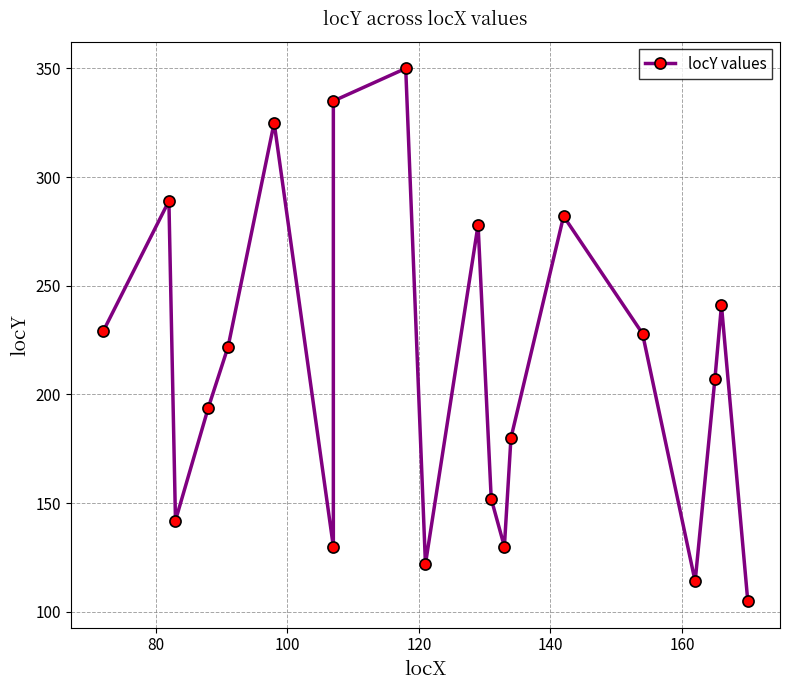

How many distinct data groups are displayed?

1